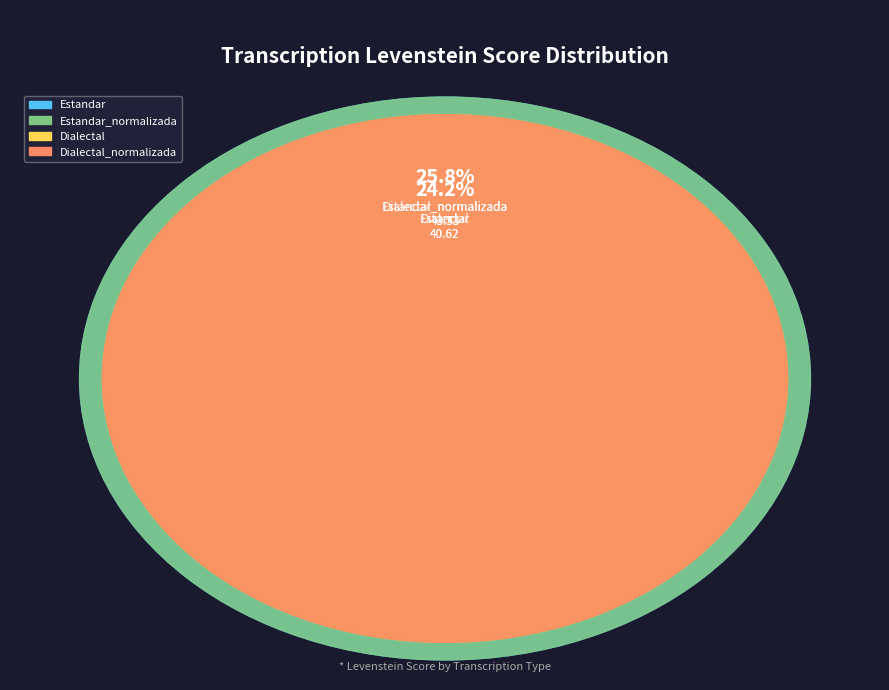

The Estandar slice represents 24% of the pie. True or false?

True